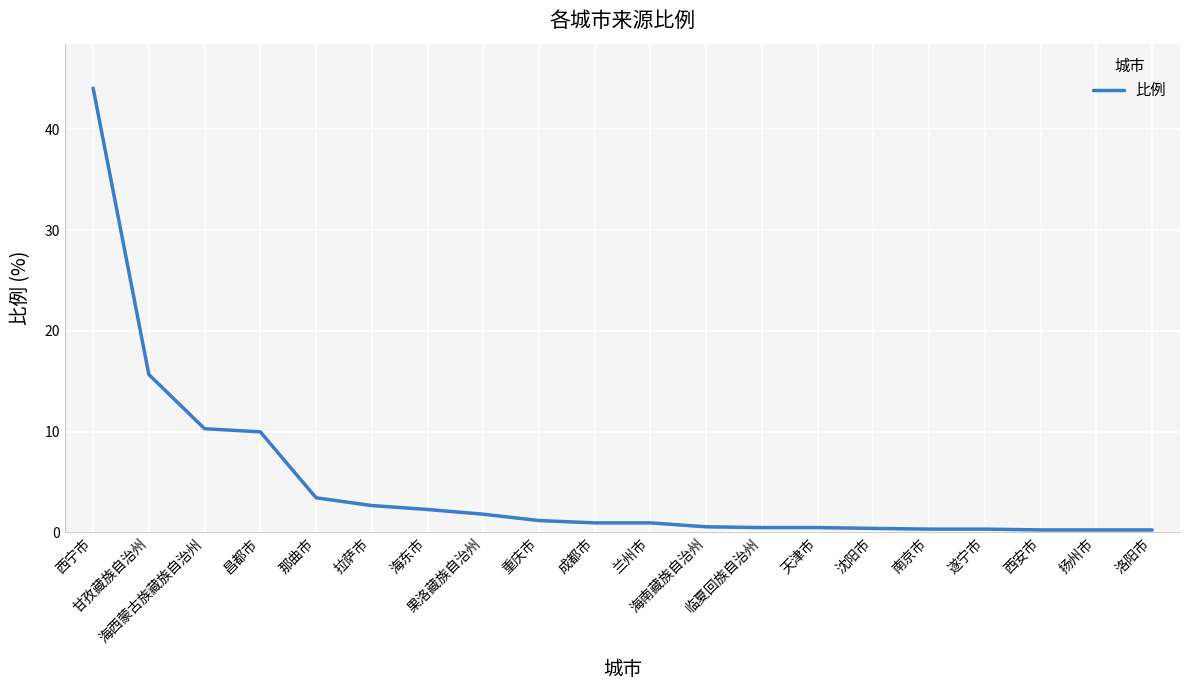

Is it true that the value at 海东市 is 2.3?

True